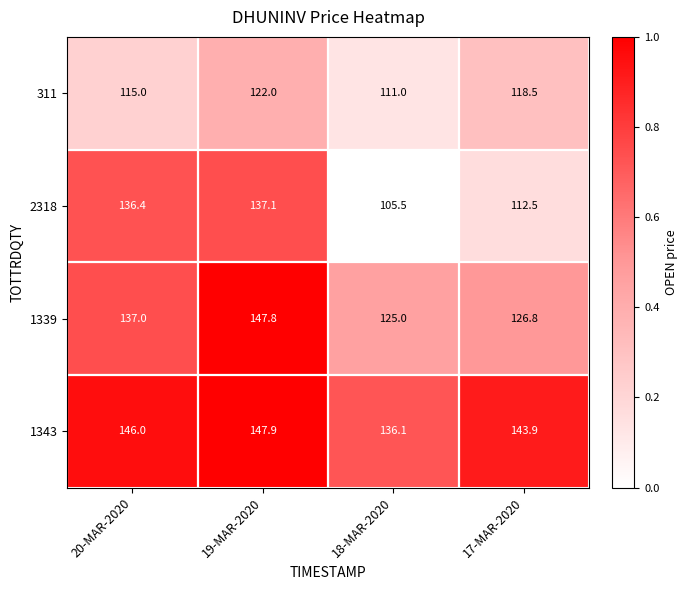

Rank the series at 17-MAR-2020 from lowest to highest value.

2318, 311, 1339, 1343